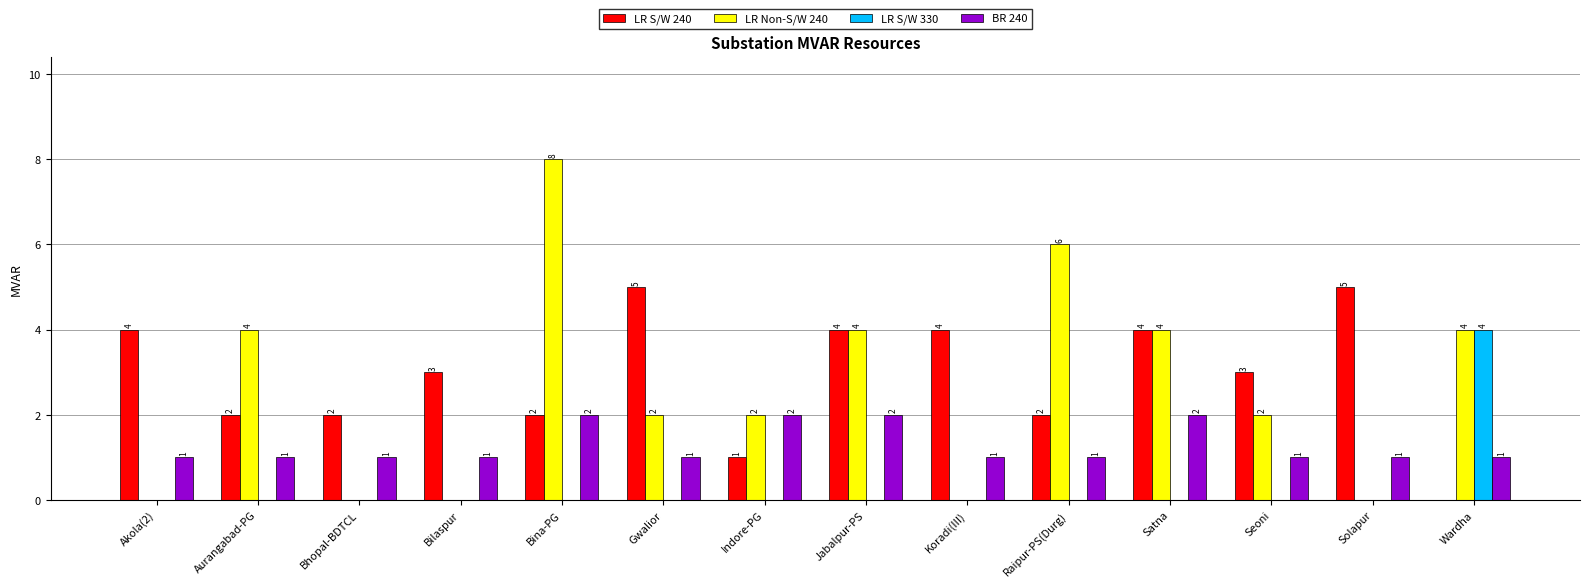

Is it true that LR Non-S/W 240 equals 1 at Indore-PG?

False